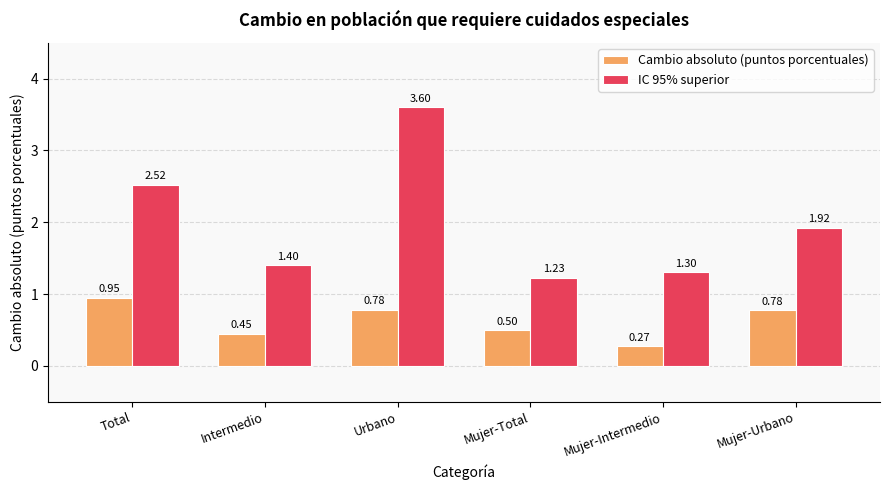

What value does the Cambio absoluto (puntos porcentuales) series have at Mujer-Total?

0.5